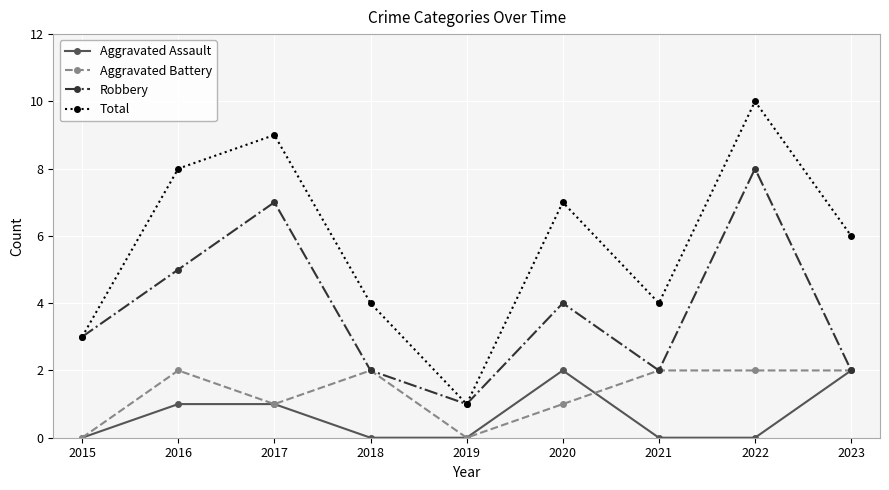

What is the highest value of the Aggravated Assault series?

2